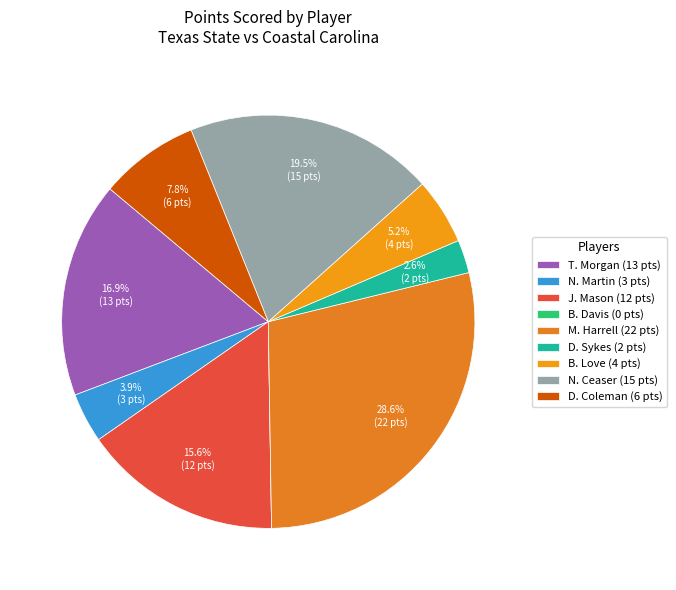

Is the sum of M. Harrell and J. Mason greater than half?

No